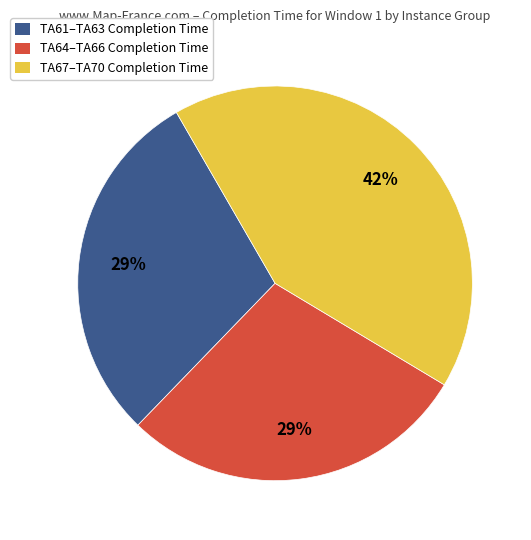

Between TA61–TA63 Completion Time and TA67–TA70 Completion Time, which is larger?

TA67–TA70 Completion Time